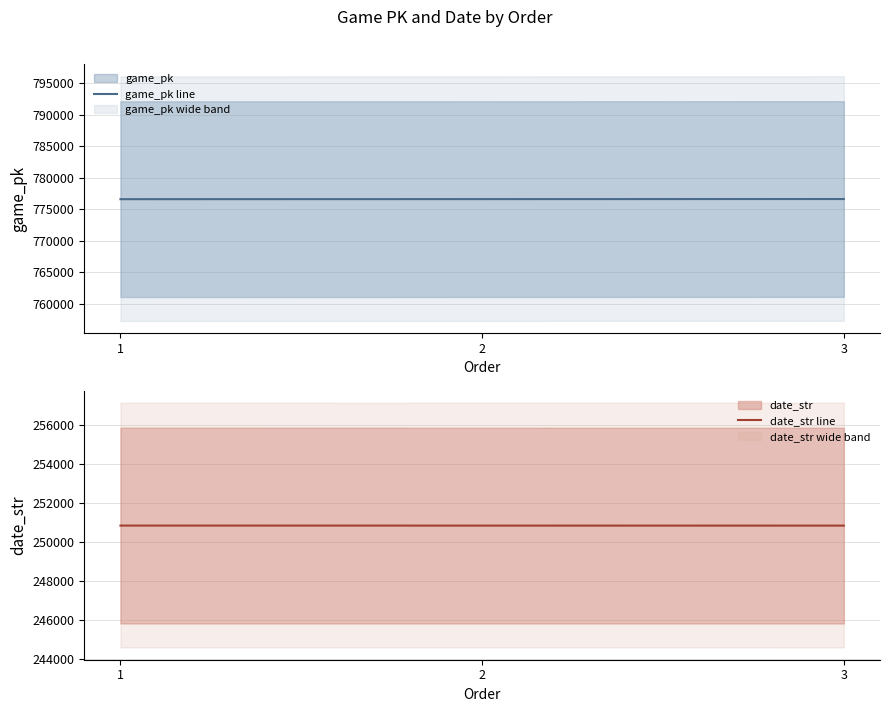

Is it true that game_pk line equals 776634 at 1?

True